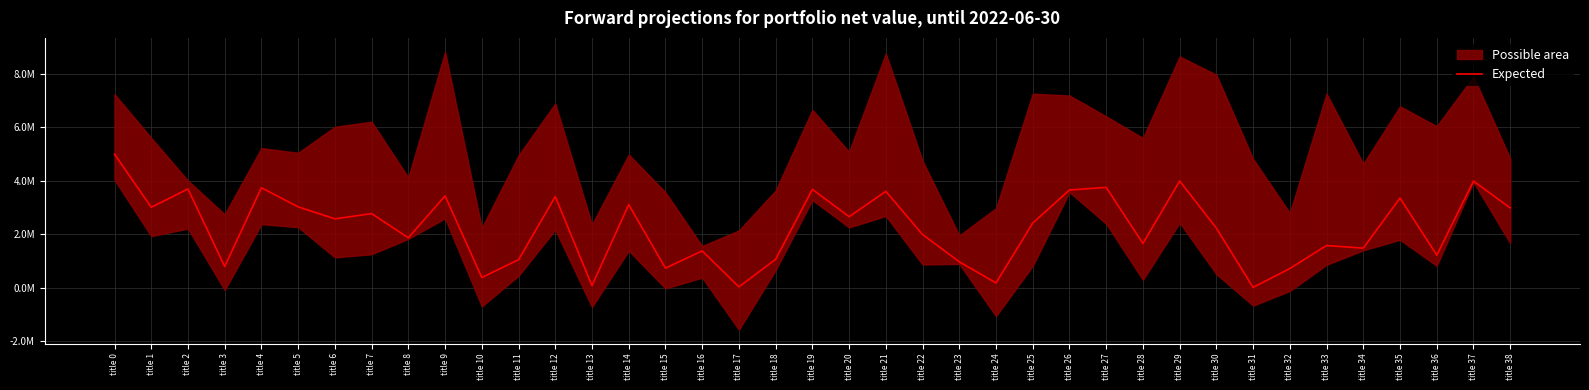

What is the change in value from title 10 to title 37?

+3607371